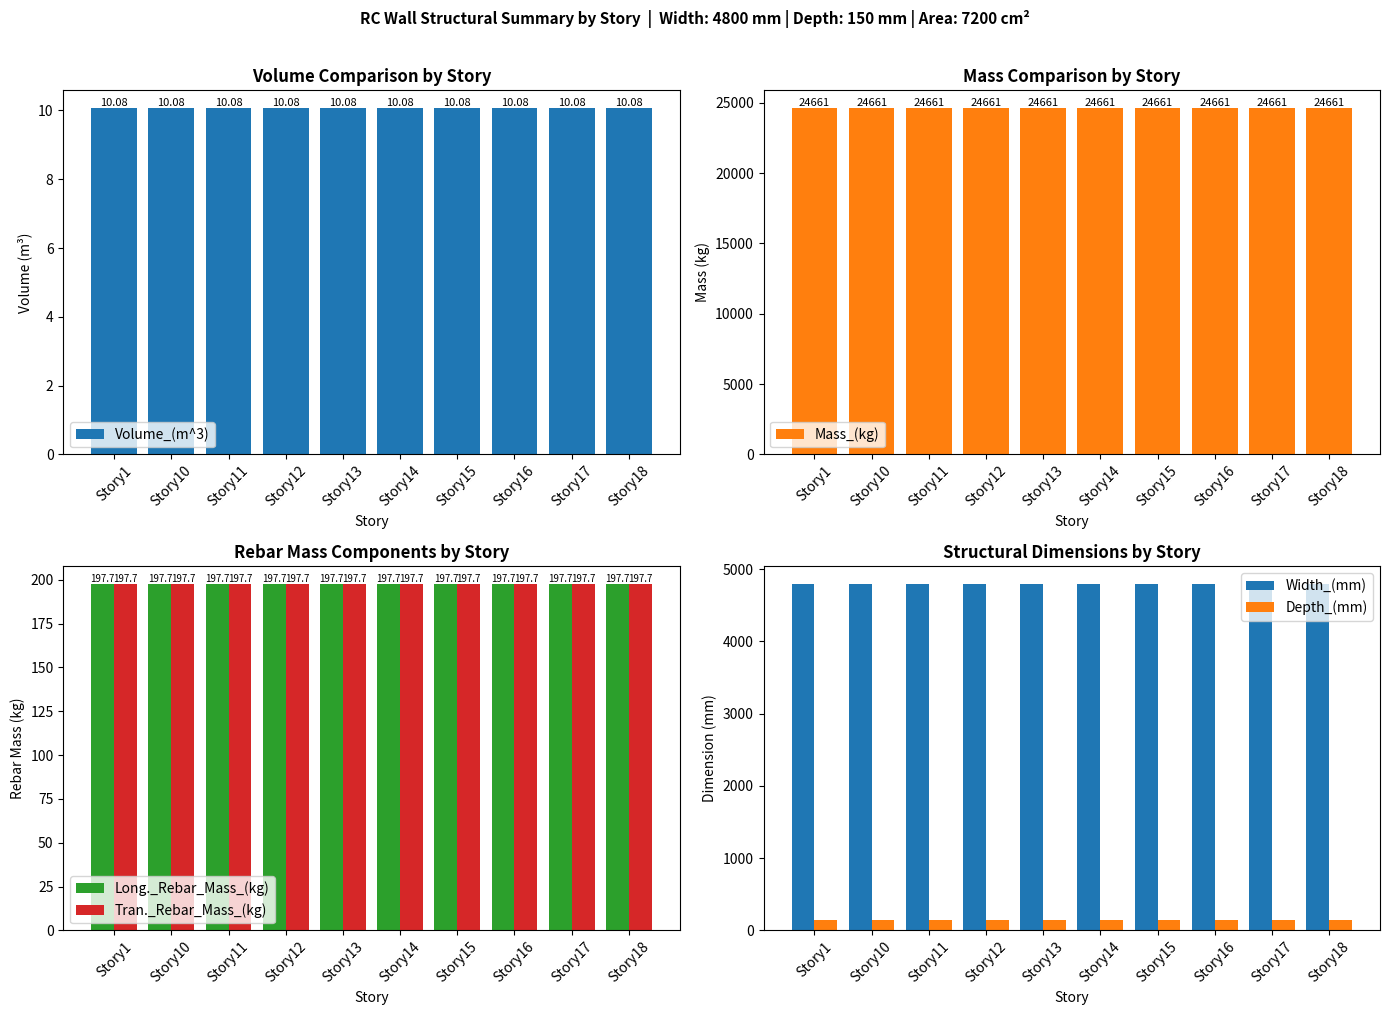

What is the approximate value of Mass_(kg) at Story14?

24660.6